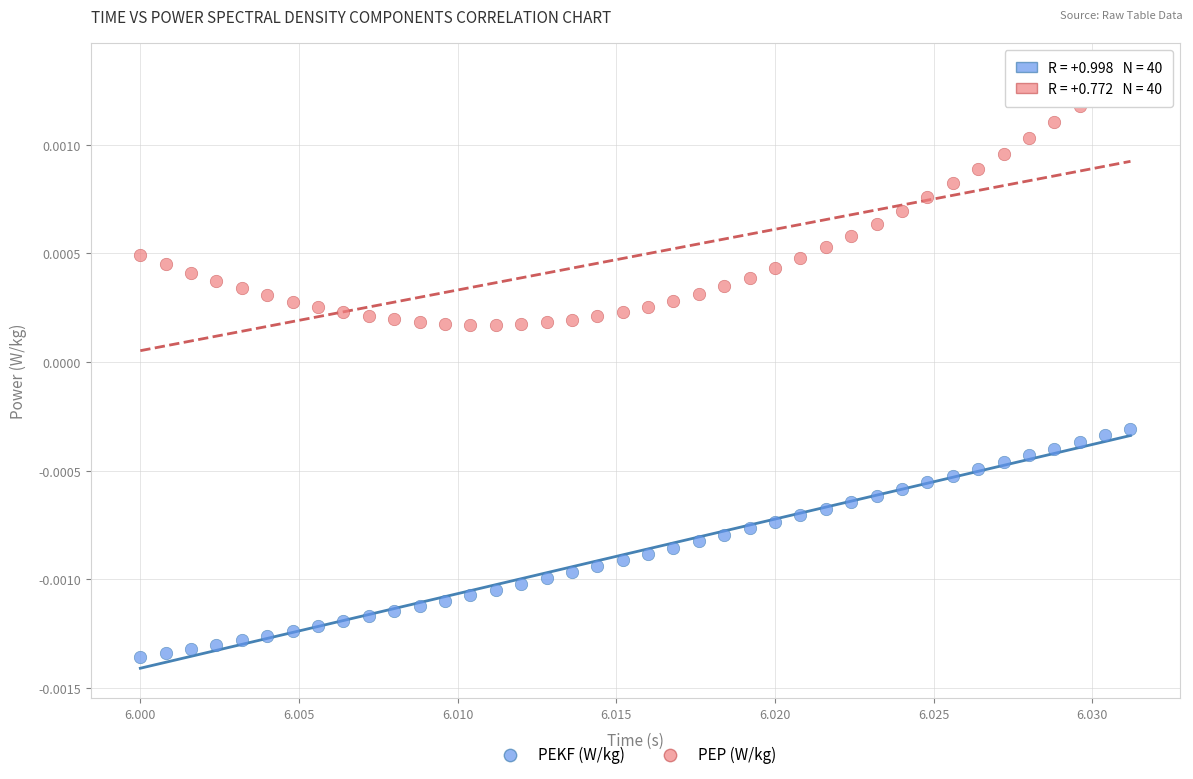

Which series has the largest Y range (max minus min)?

PEP (W/kg)